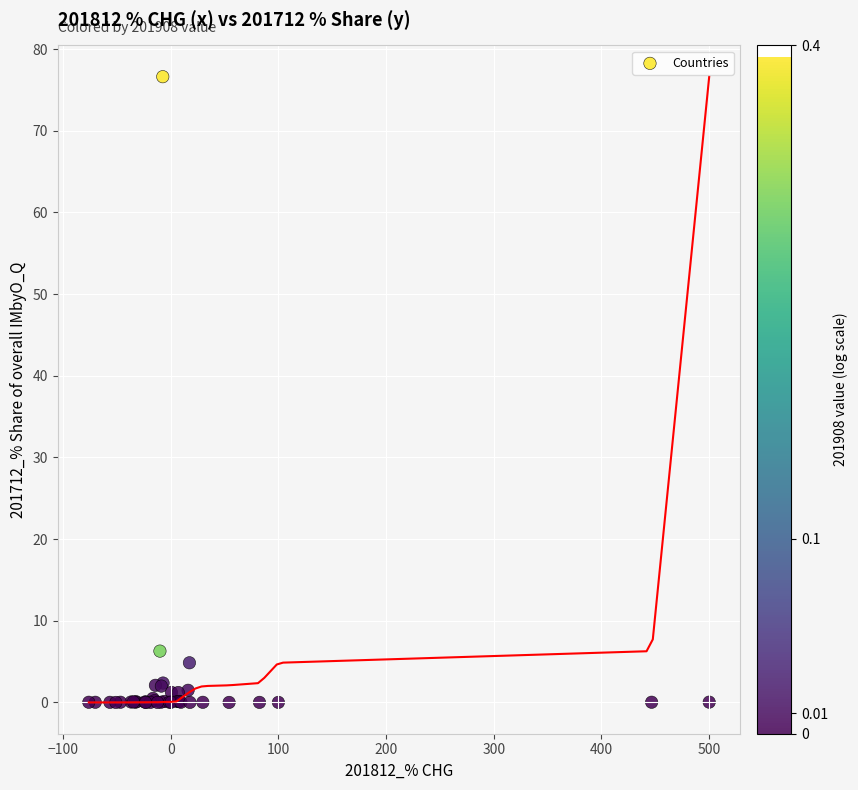

What Y value in the scatter plot is closest to 38?

6.3